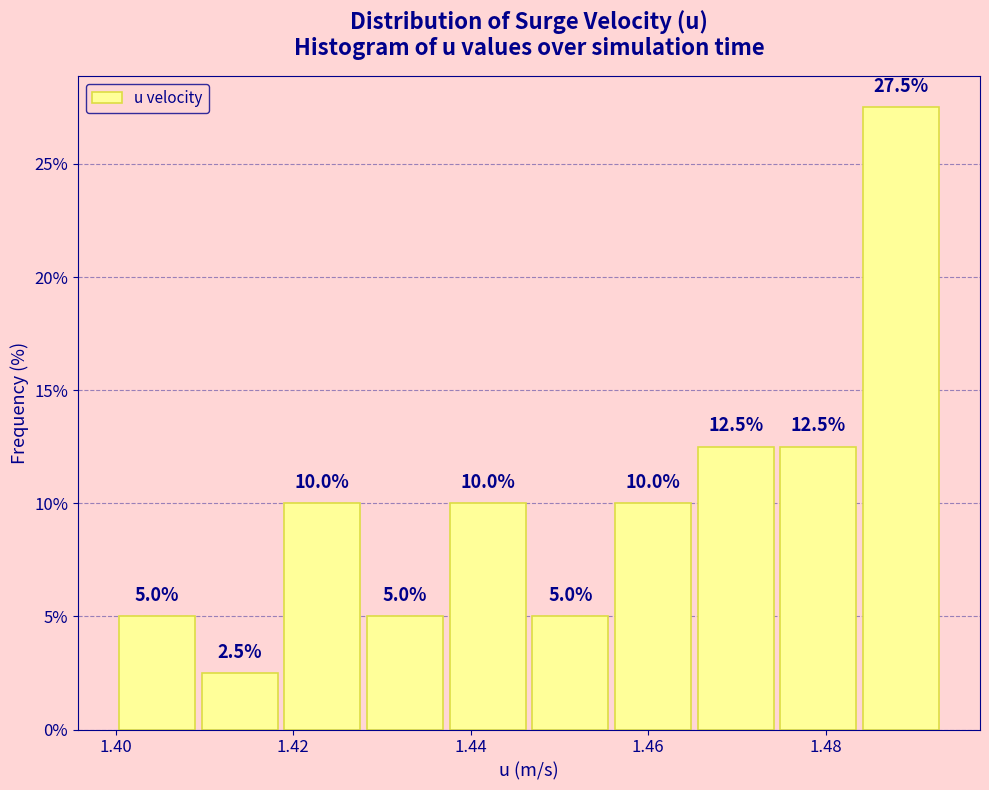

Reading left to right, transcribe this chart: for each bar, give the range it covers on the x-axis and its height. The bar edges are not printed on the chart, so give them approximately, as read against the axis.

1.400 to 1.410: 5.0
1.410 to 1.418: 2.5
1.418 to 1.428: 10.0
1.428 to 1.438: 5.0
1.438 to 1.446: 10.0
1.446 to 1.456: 5.0
1.456 to 1.466: 10.0
1.466 to 1.474: 12.5
1.474 to 1.484: 12.5
1.484 to 1.494: 27.5